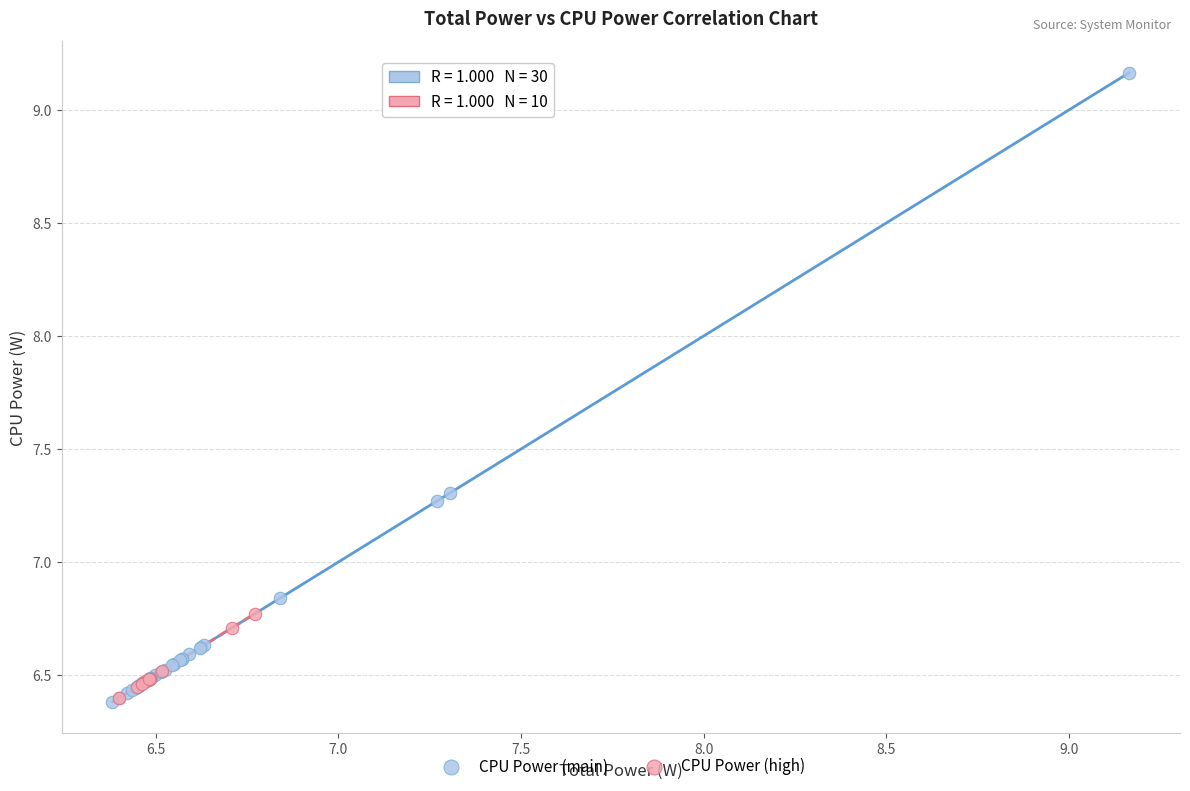

Which series has the widest spread of Y values?

CPU Power (main)